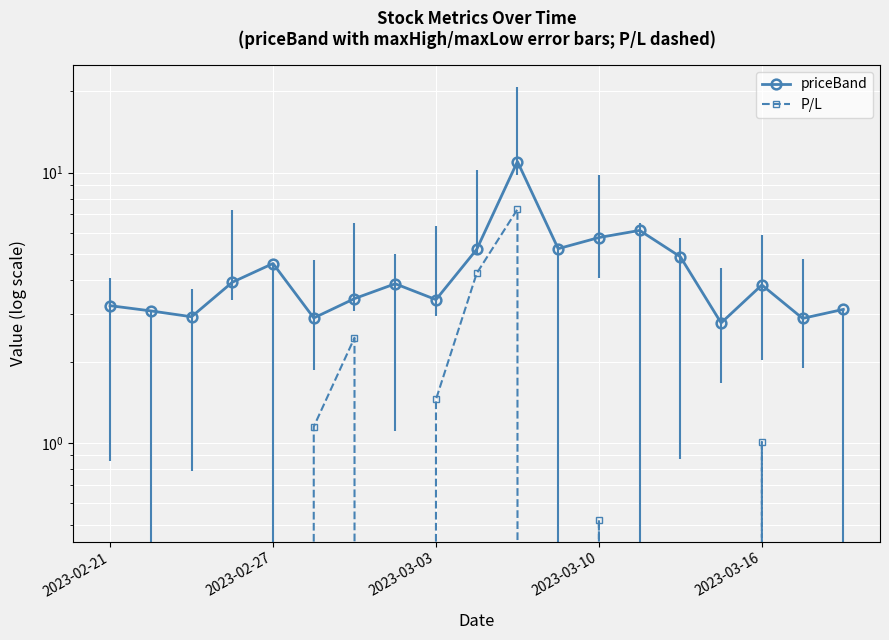

True or false: priceBand and P/L cross at least once.

False